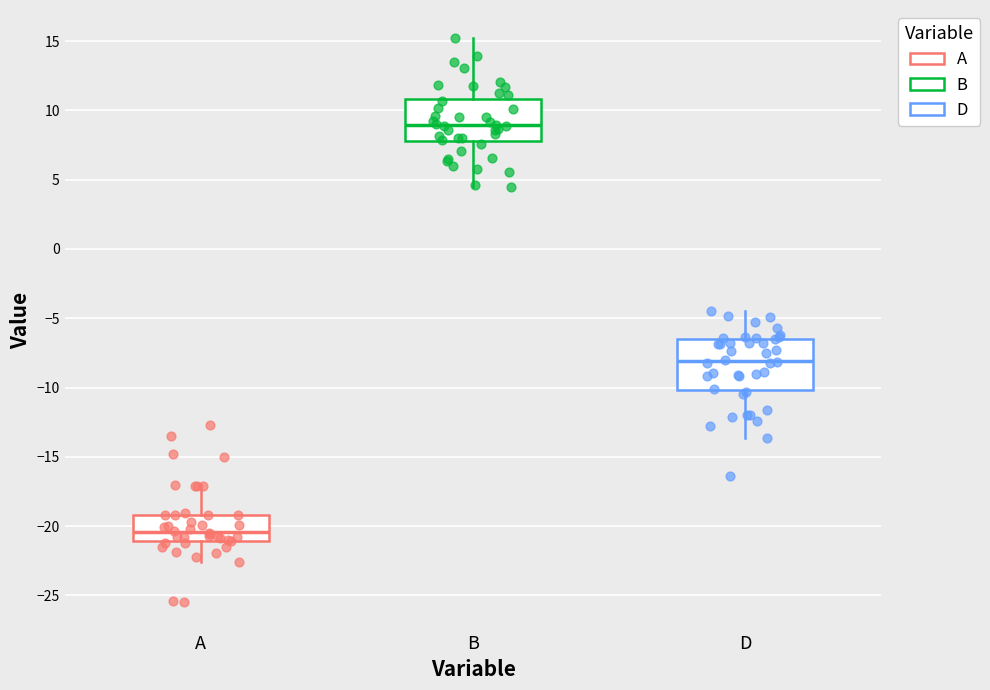

Reading left to right, transcribe this box plot: for each box, give where its median line is, the range the box spans, and where its two whiskers end, as read against the y-axis. The values are not printed on the chart, so give them approximately, as read against the axis.

A: median -20.5, box -21.0 to -19.0, whiskers -22.5 to -17.0
B: median 9.0, box 8.0 to 11.0, whiskers 4.5 to 15.0
D: median -8.0, box -10.0 to -6.5, whiskers -13.5 to -4.5